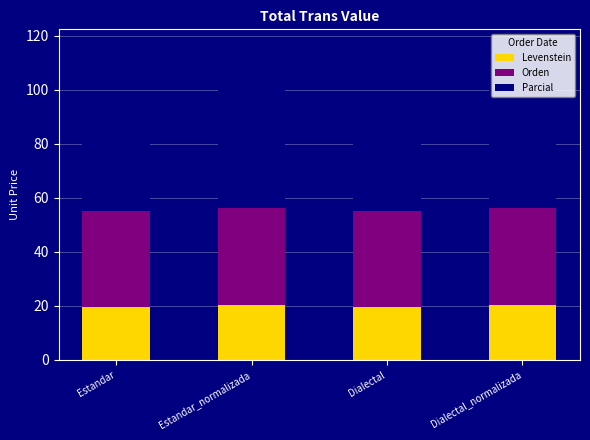

The Levenstein series shows 20.3 at Estandar_normalizada. True or false?

True